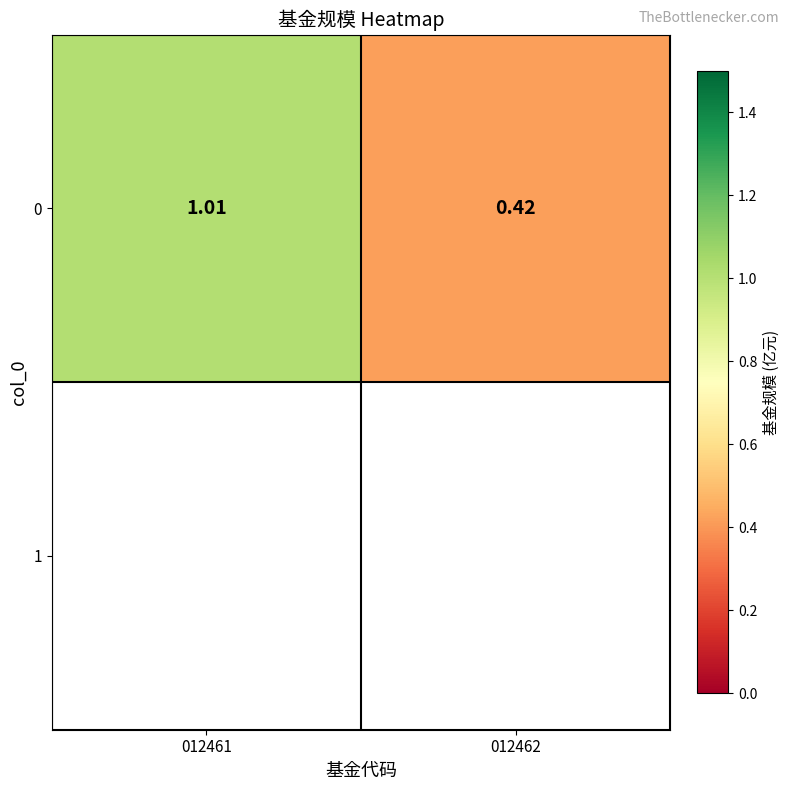

Reading right to left, list all the values displayed in this chart.

012462=0.4	012461=1.0